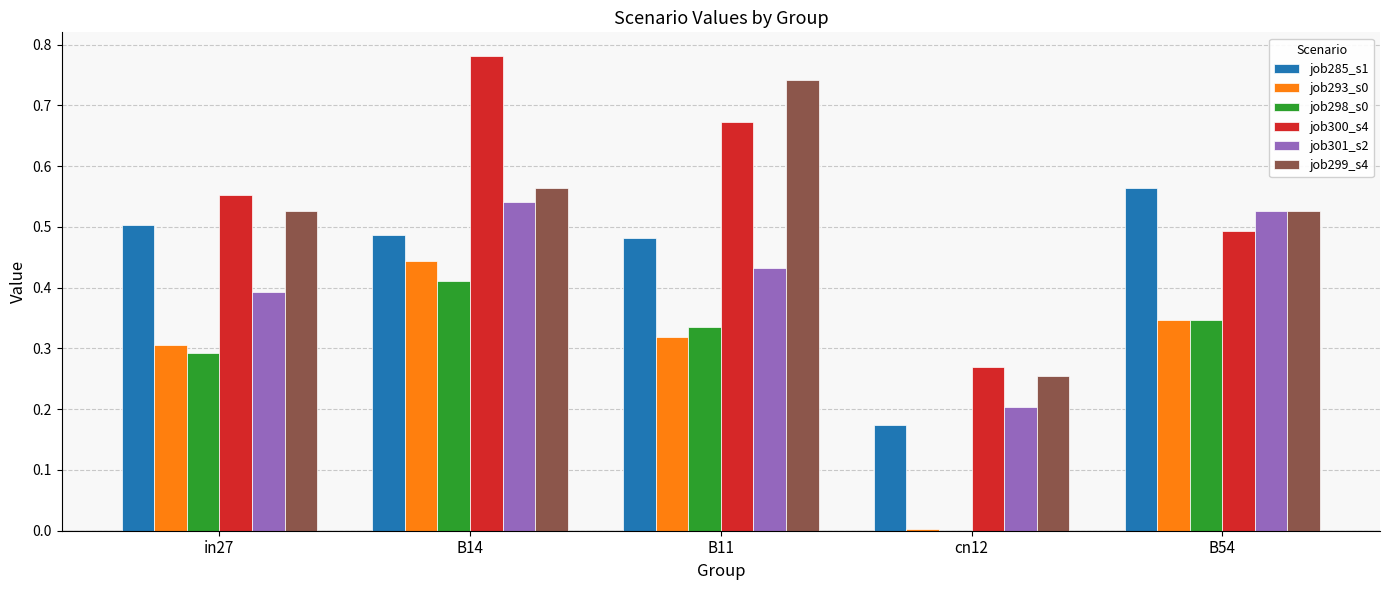

At which label does job285_s1 reach its peak?

B54